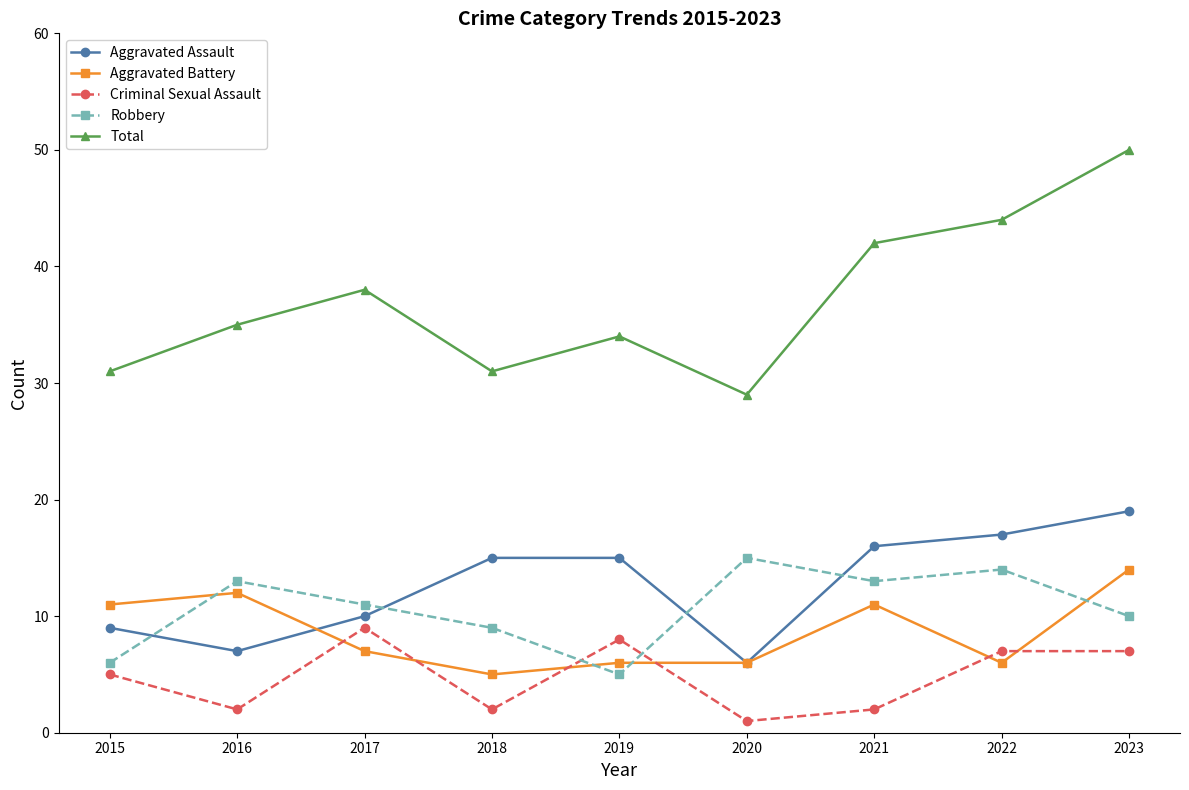

Which label corresponds to the smallest value in the chart?

2020